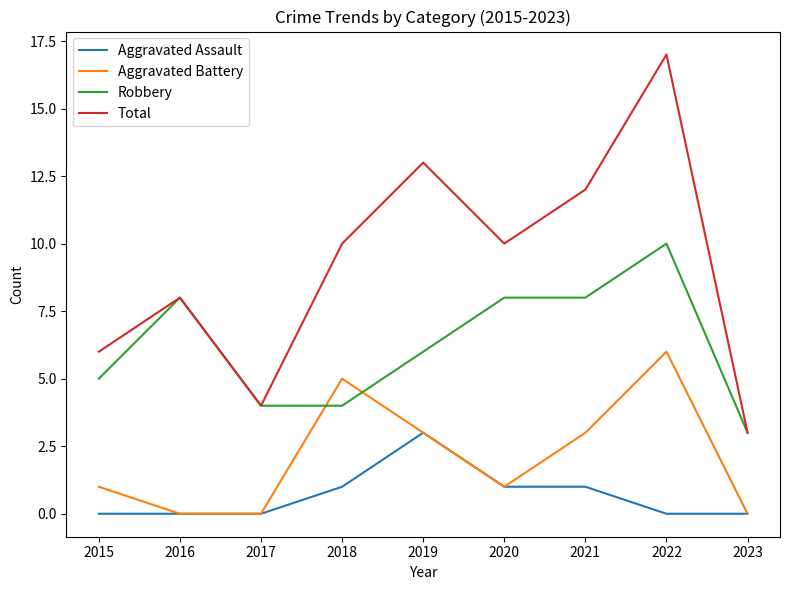

At which category is the sum across all series the highest?

2022